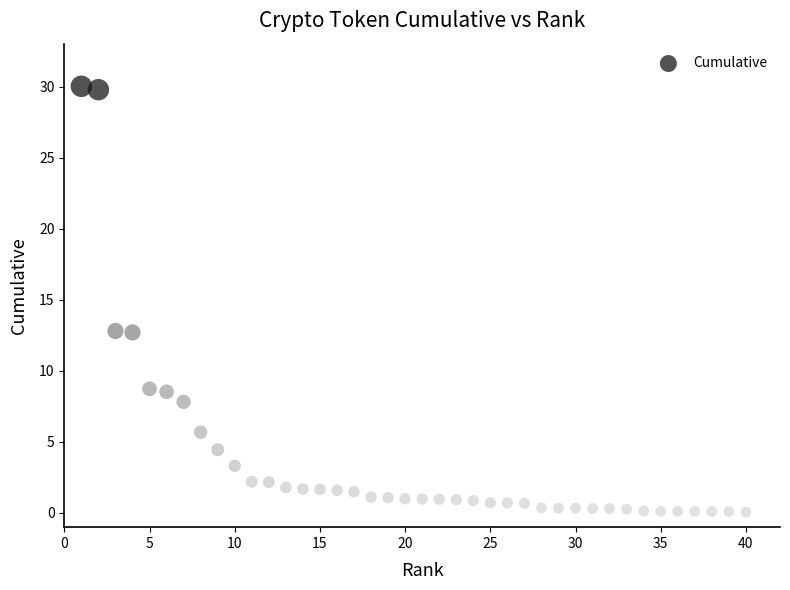

What is the range of Y values (max minus min)?

30.0